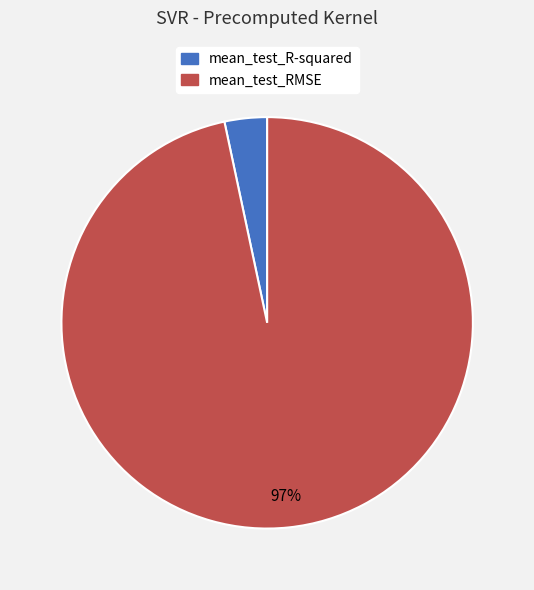

What is the majority slice?

mean_test_RMSE